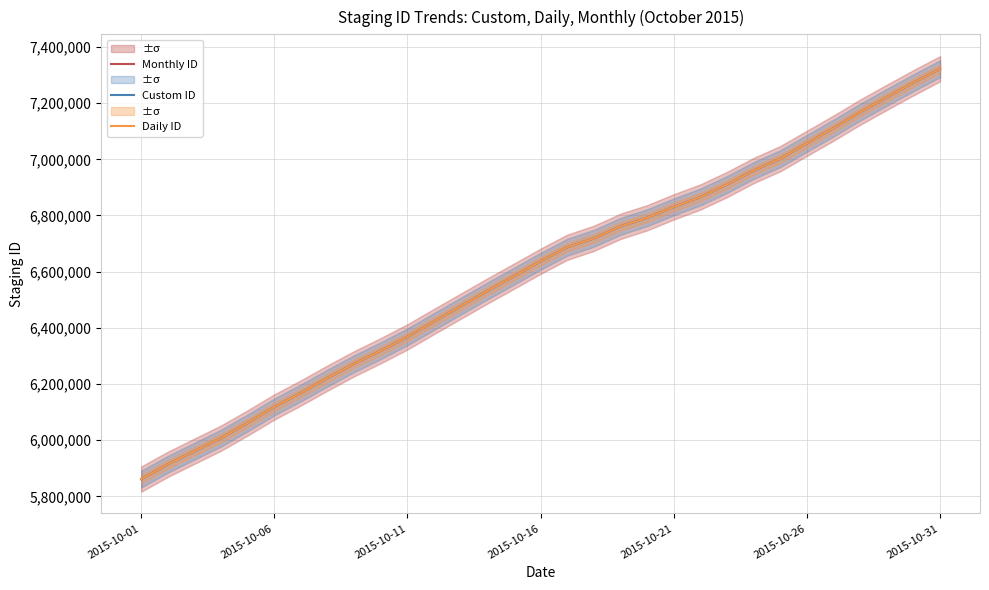

Which category has the lowest value in the Daily ID series?

2015-10-01